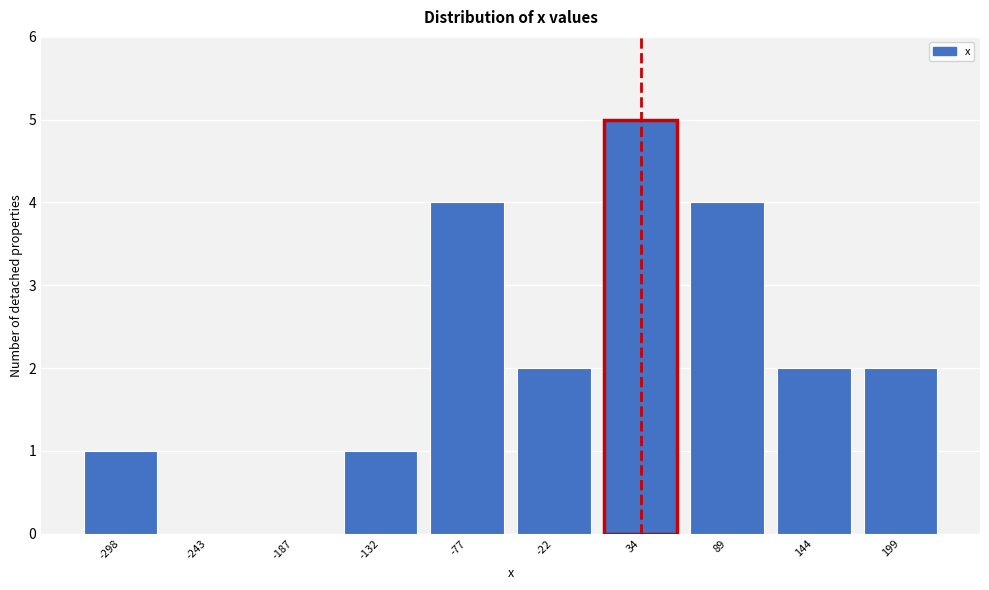

Reading left to right, transcribe all the data shown in this chart.

-298=1	-243=0	-187=0	-132=1	-77=4	-22=2	34=5	89=4	144=2	199=2